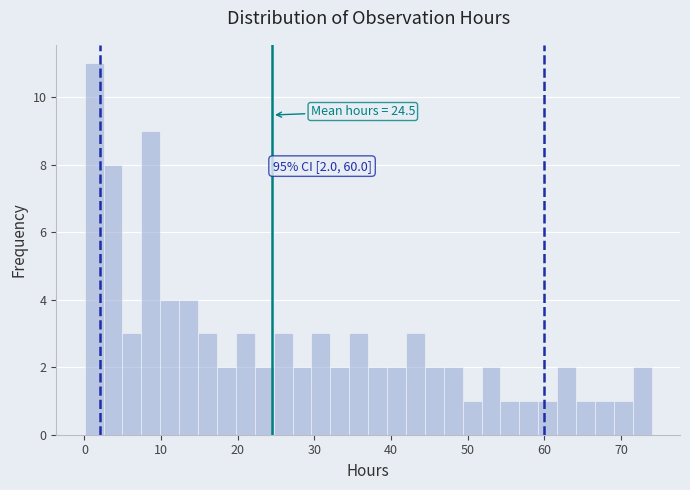

Read against the x-axis, roughly where is the centre of the tallest bar?

1